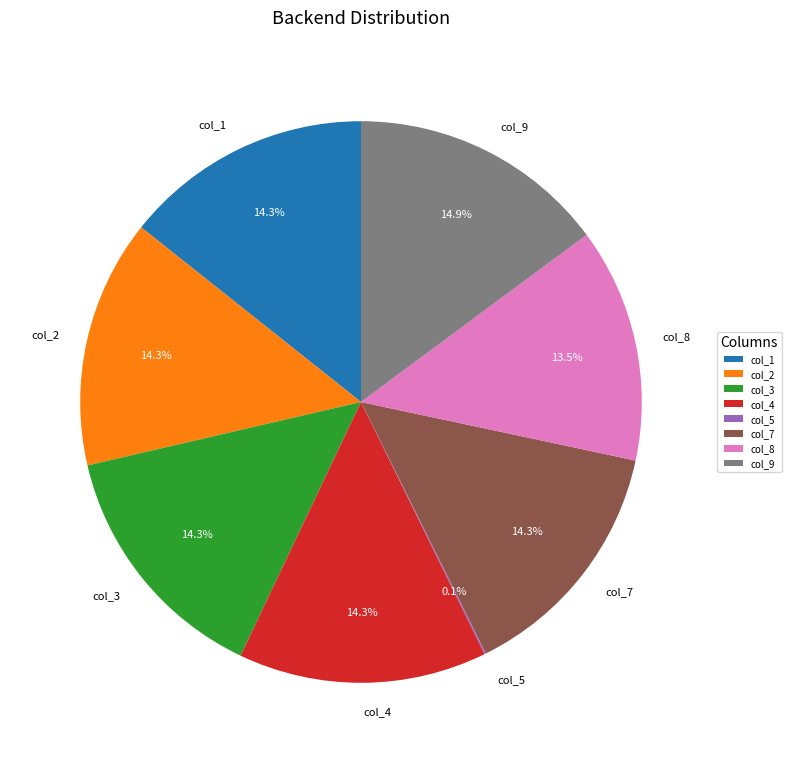

Is it true that col_8 is 24% of the pie?

False